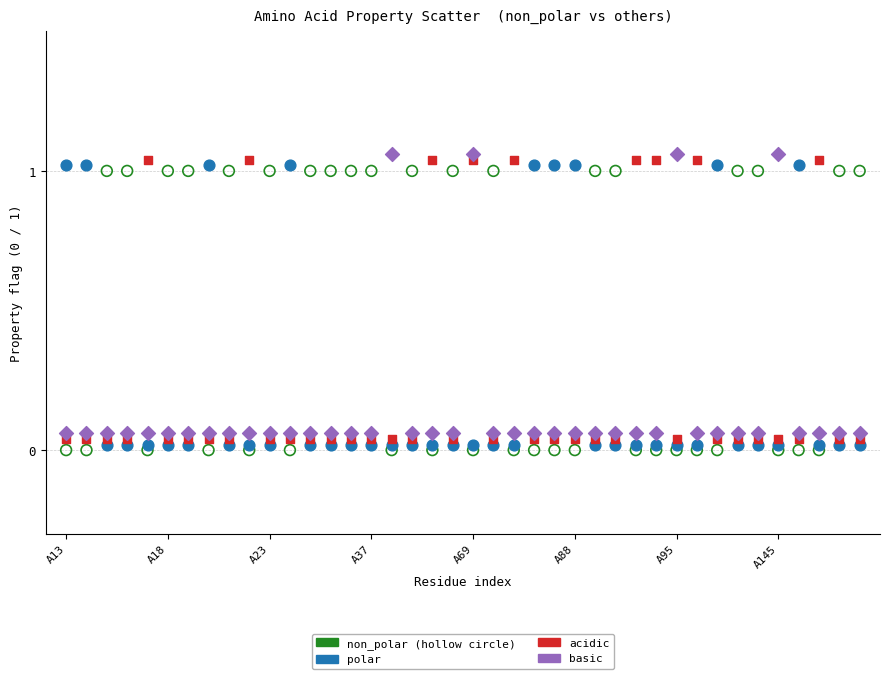

How many data points are displayed?

160